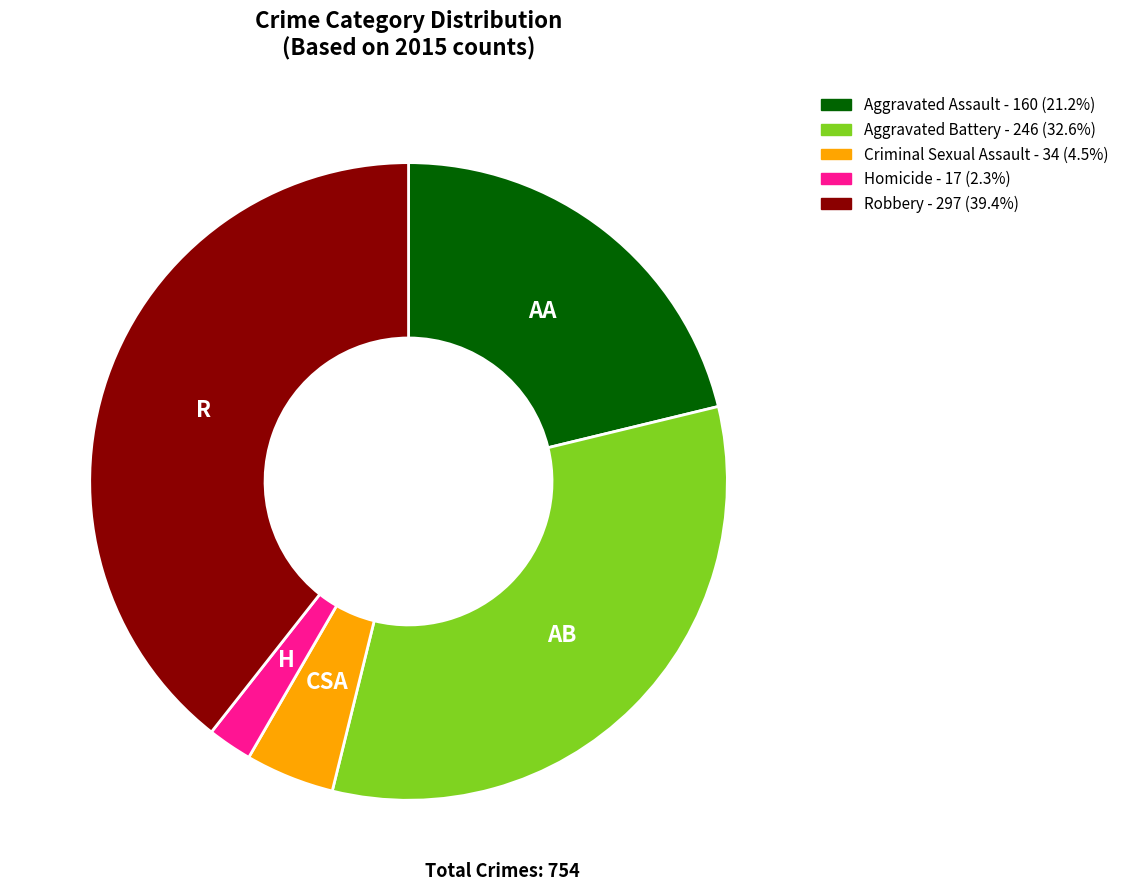

Is it true that Homicide is 11% of the pie?

False